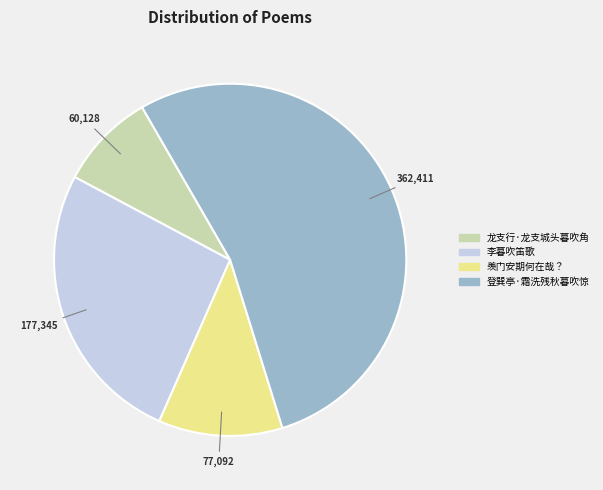

Is there any slice that represents more than half of the pie?

Yes